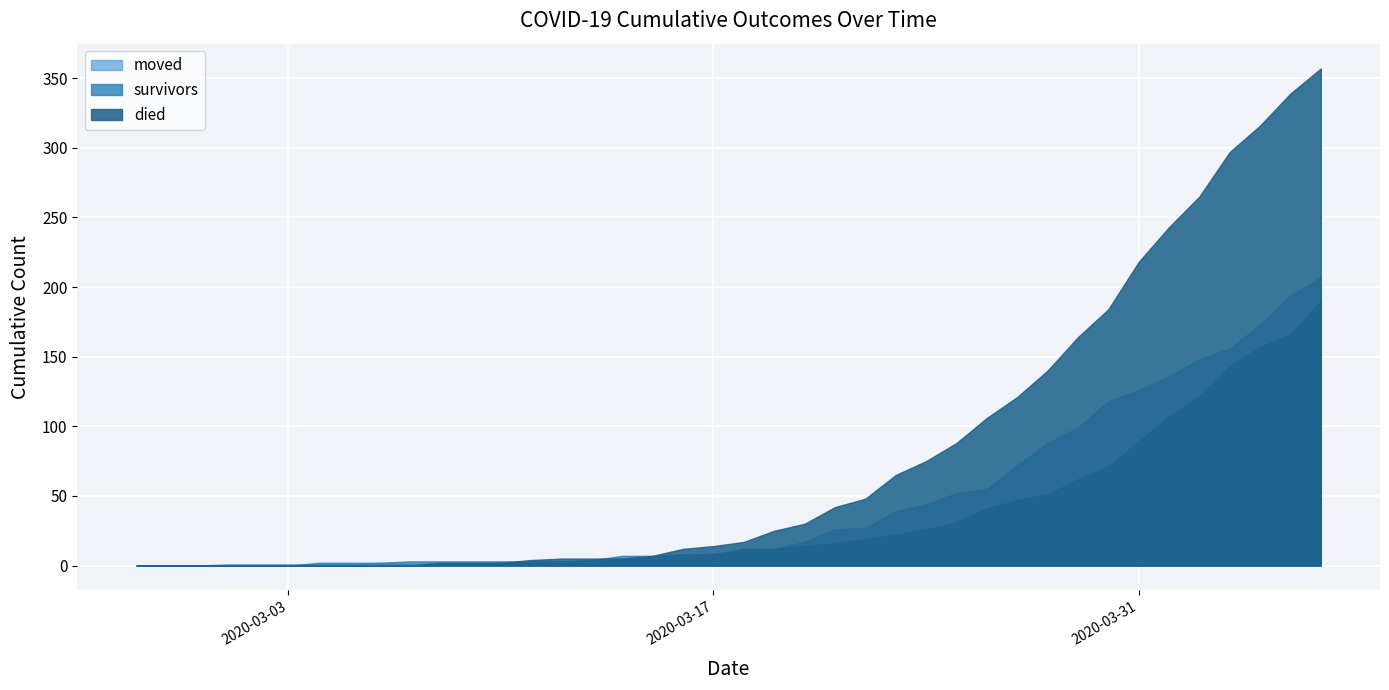

At 2020-03-29, list the series in order from smallest to largest.

survivors, moved, died